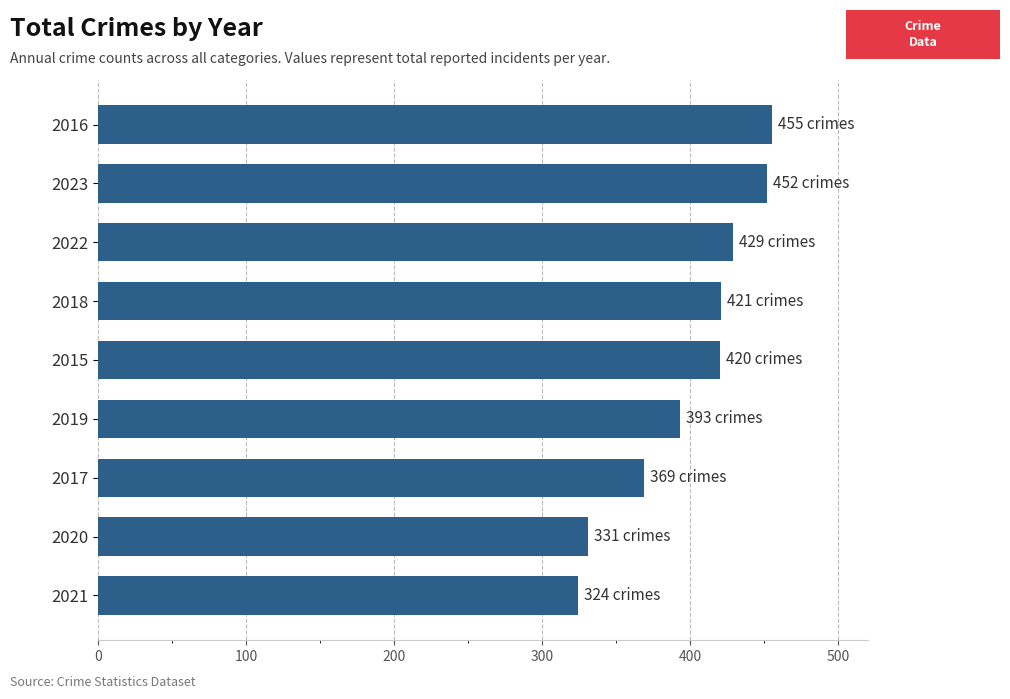

Is it true that the value at 2022 is 577?

False